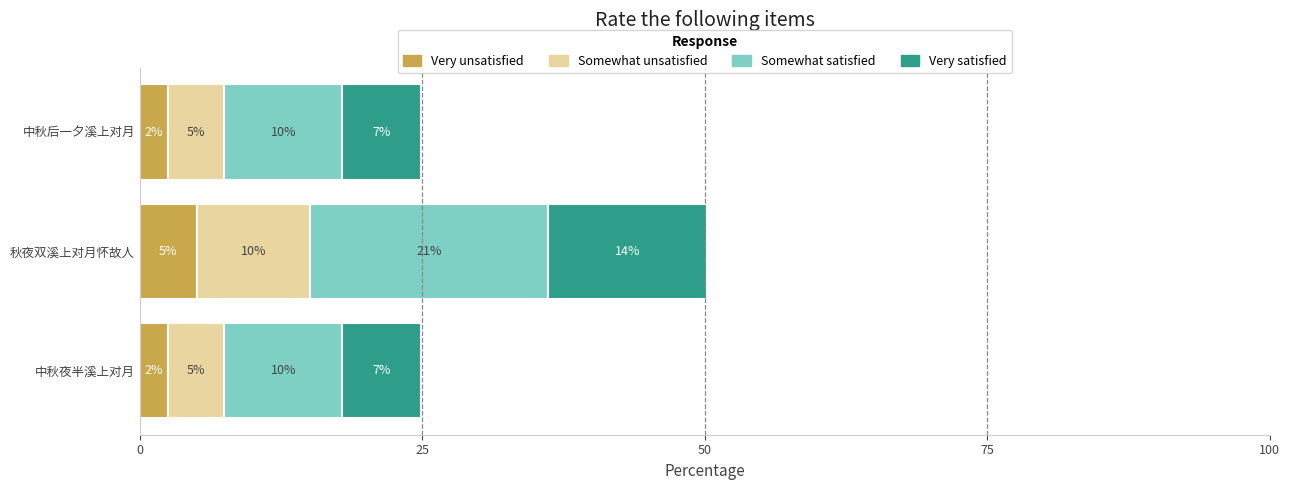

The value of Very unsatisfied at 中秋后一夕溪上对月 is 2.5. True or false?

True